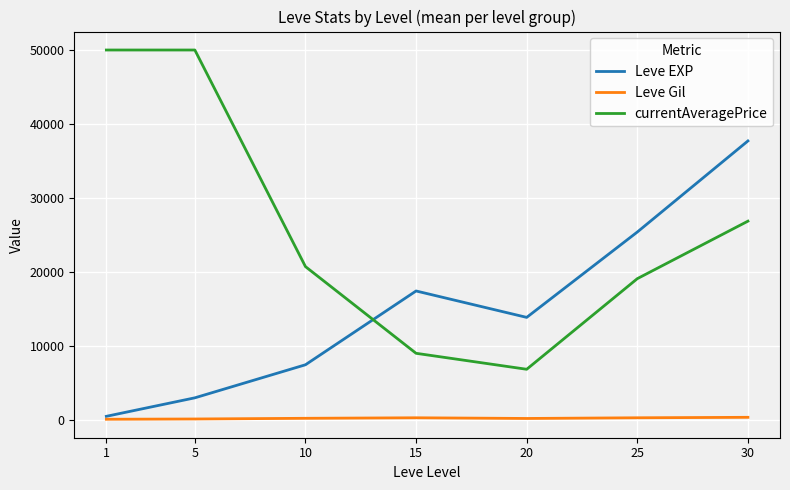

What is the difference between the Leve Gil values at 10 and 25?

70.2